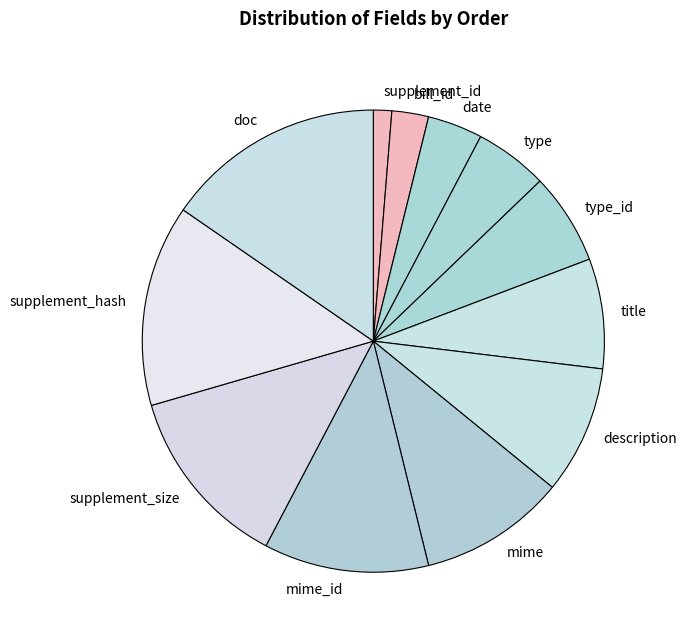

What is the largest slice in the pie chart?

doc